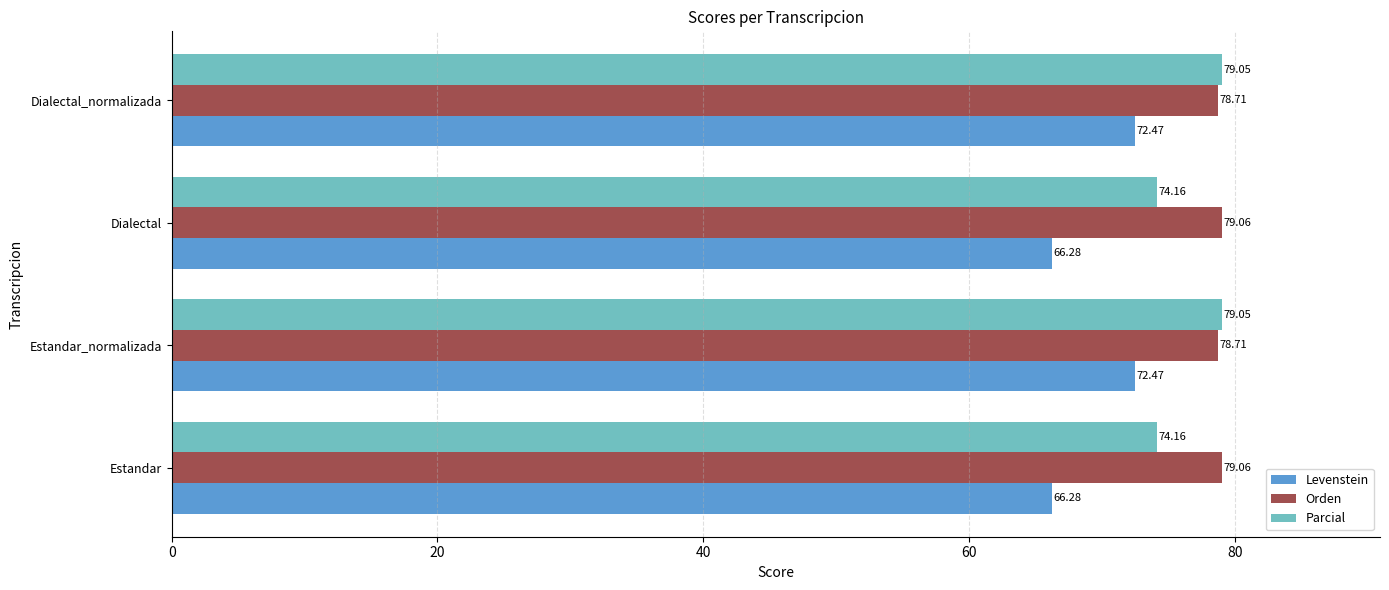

What is the total value across all series at Estandar?

219.5